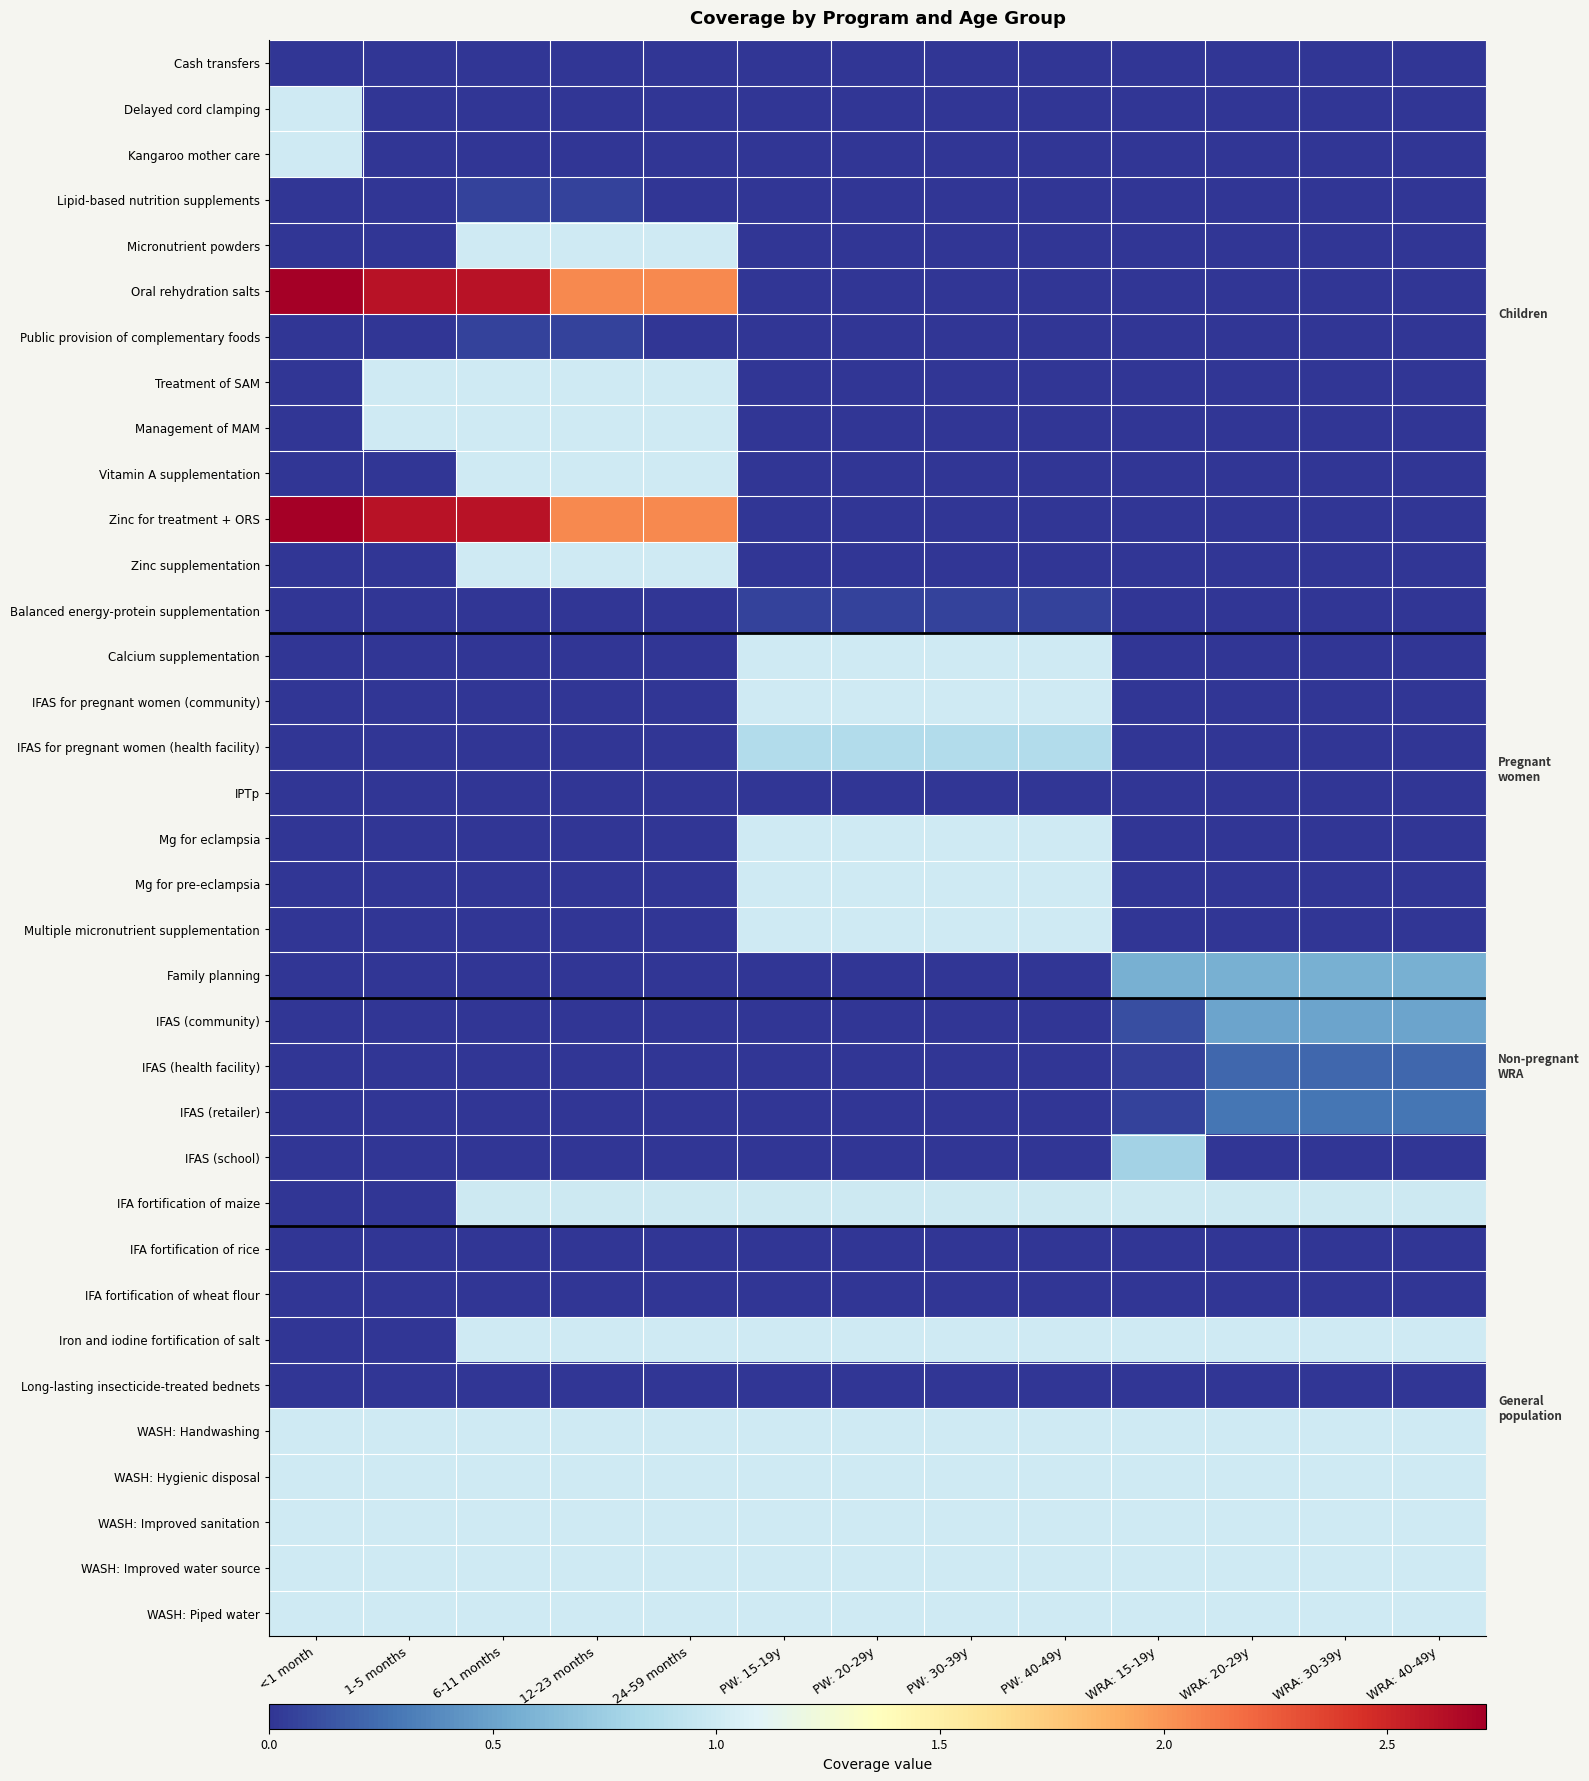

At which category is the sum across all series the highest?

6-11 months